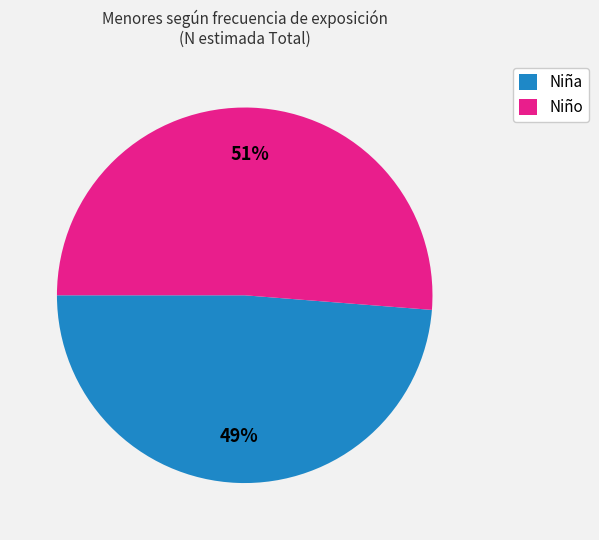

Is there any slice that represents more than half of the pie?

Yes